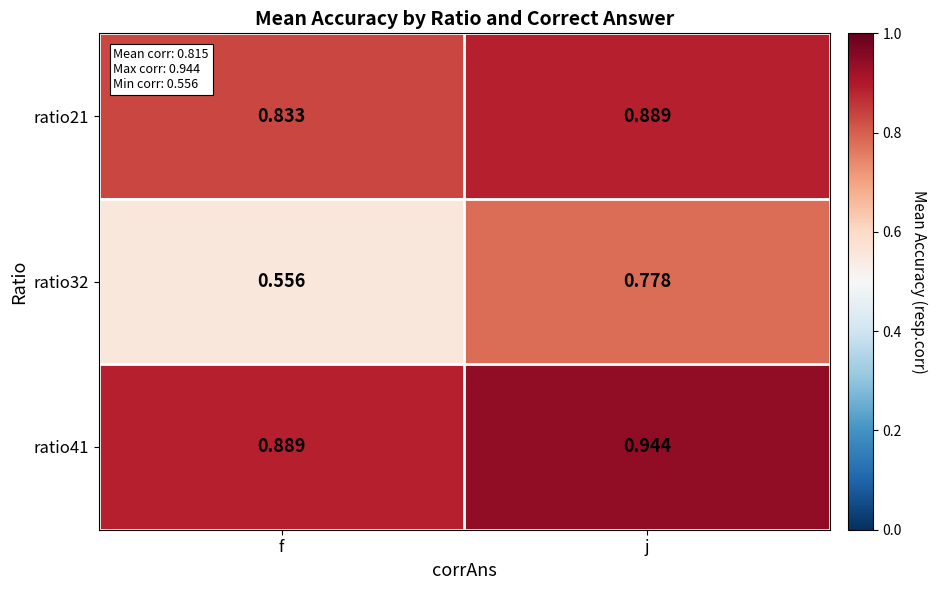

At which label is ratio32 closest to 0?

f